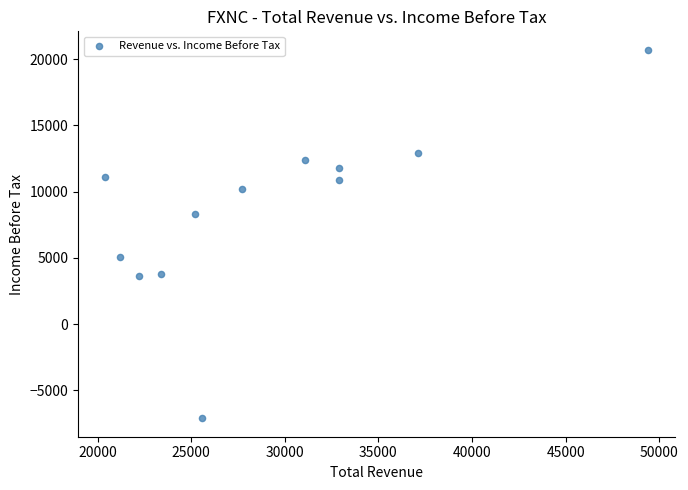

What is the average Y value?

8642